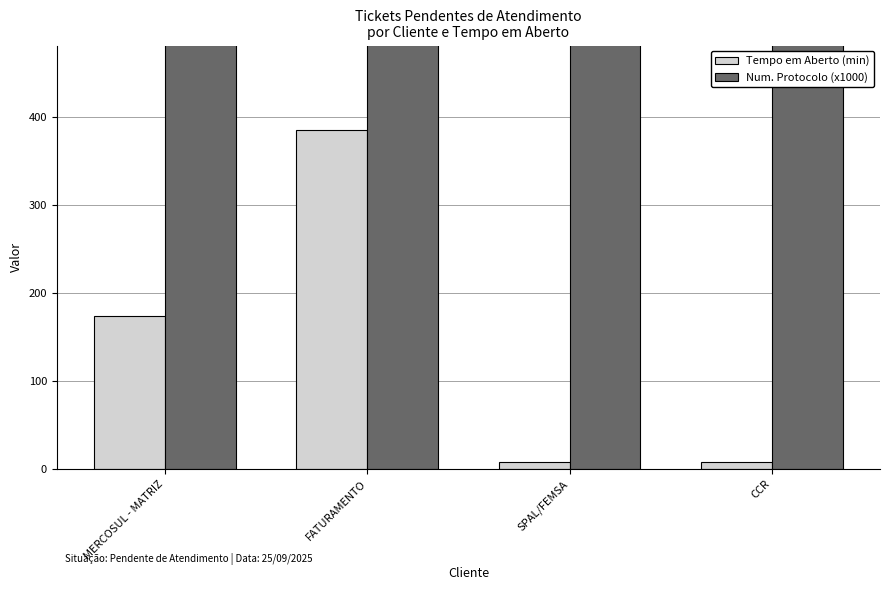

True or false: Tempo em Aberto (min) has a value of 385.0 at FATURAMENTO.

True